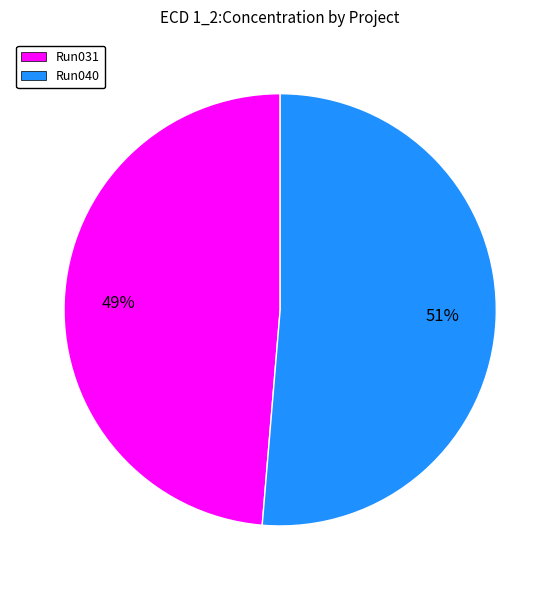

Rank the categories by value from lowest to highest.

Run031, Run040